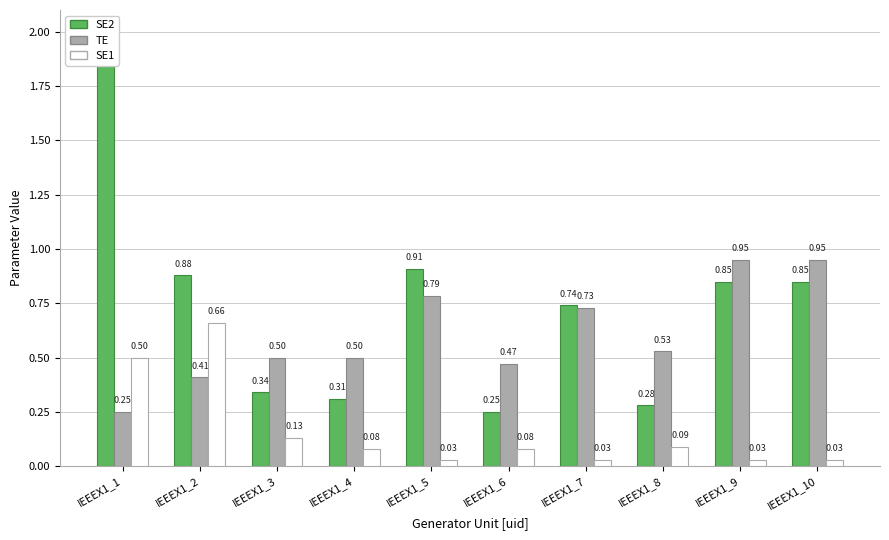

What is the value of the SE1 bar at the 1st from the left?

0.5